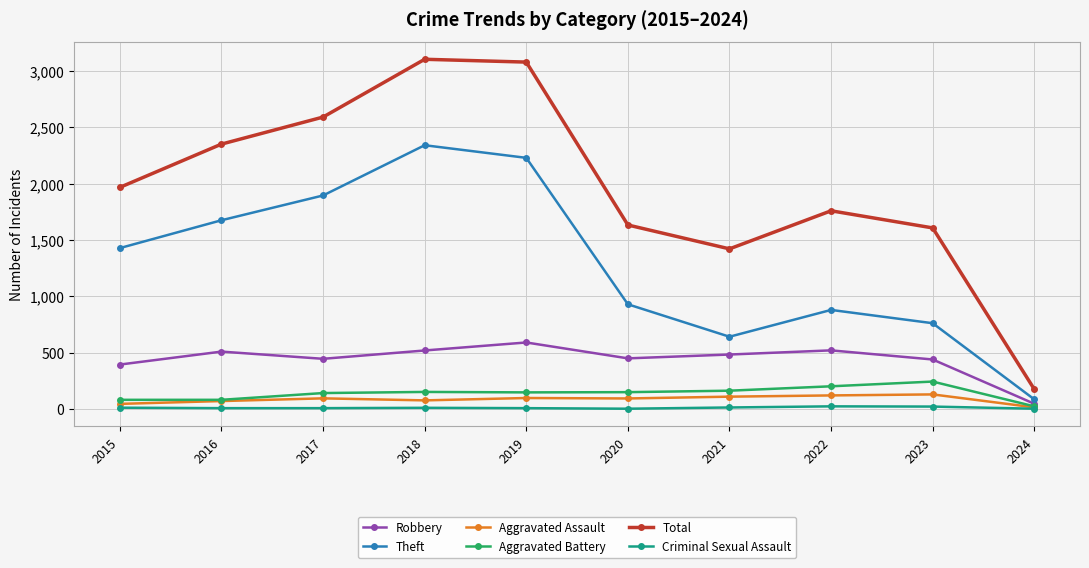

What is the greatest value displayed?

3105